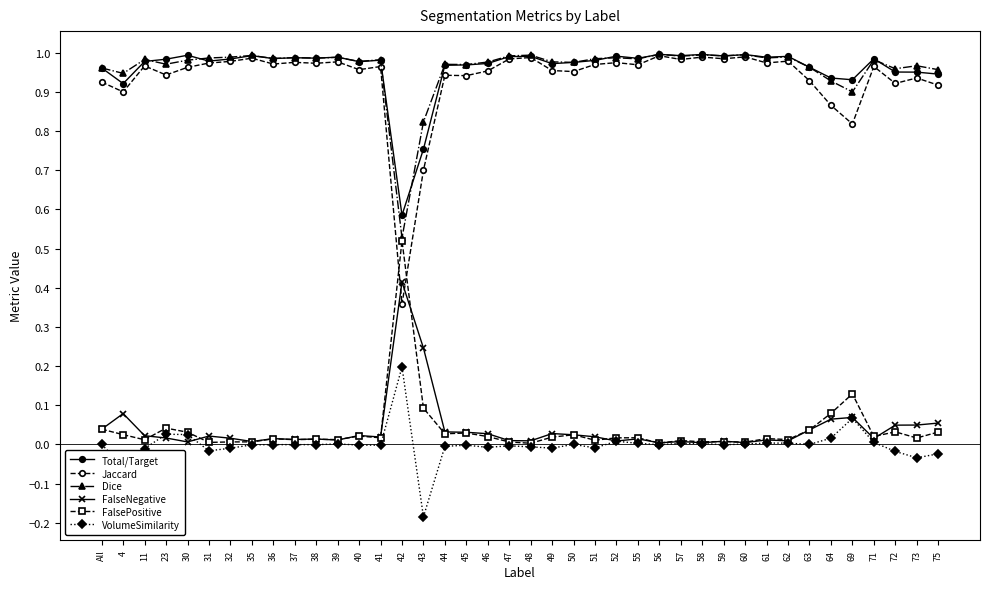

True or false: Dice and FalseNegative intersect in this chart.

False